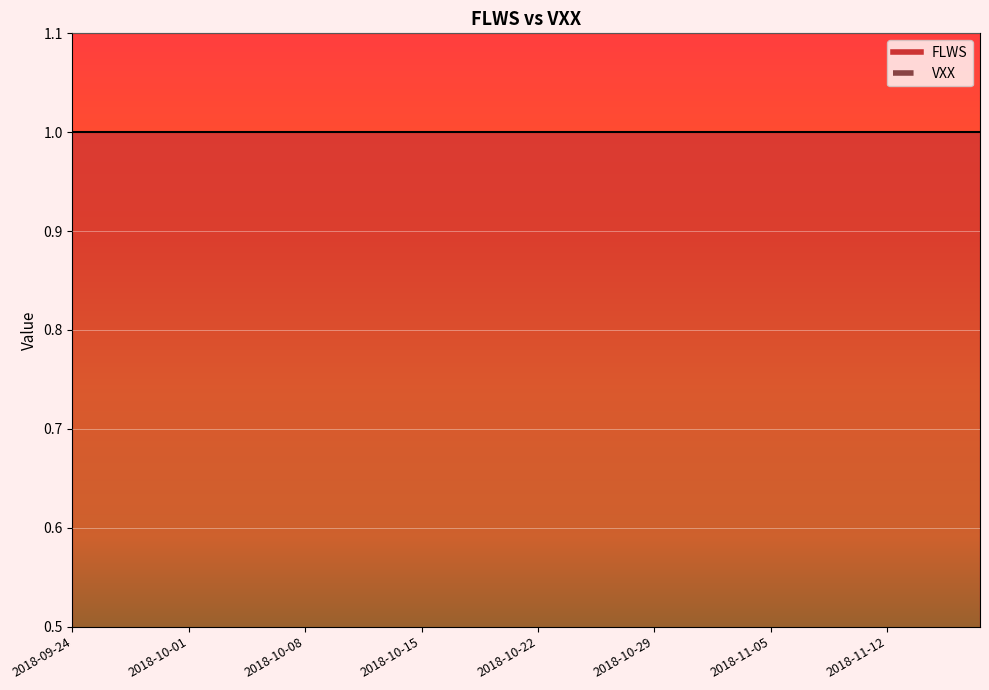

At which category is the sum across all series the highest?

2018-09-24